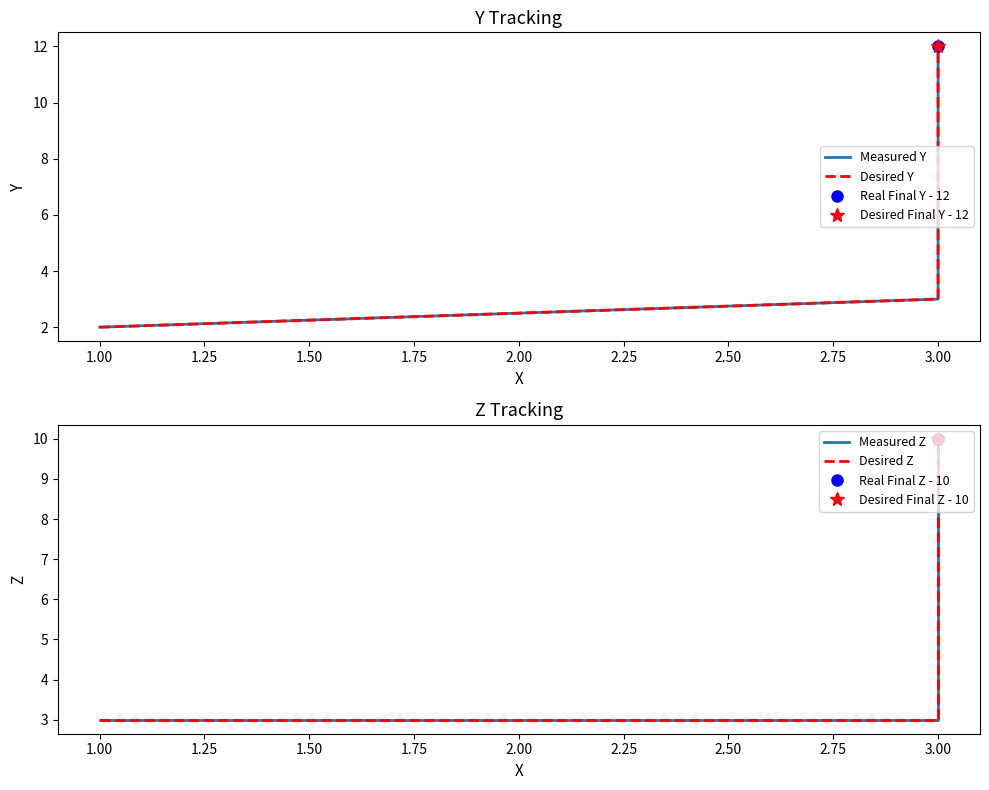

Which series has the largest total across all categories?

Measured Y